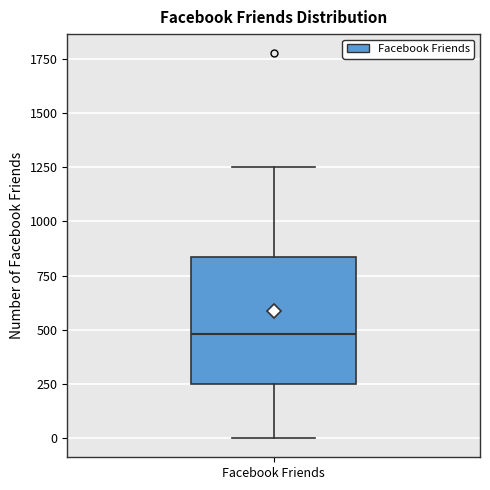

Transcribe this box plot: give where the median line is, the range the box spans, and where the two whiskers end, as read against the y-axis. The values are not printed on the chart, so give them approximately, as read against the axis.

median 500, box 250 to 850, whiskers 0 to 1250